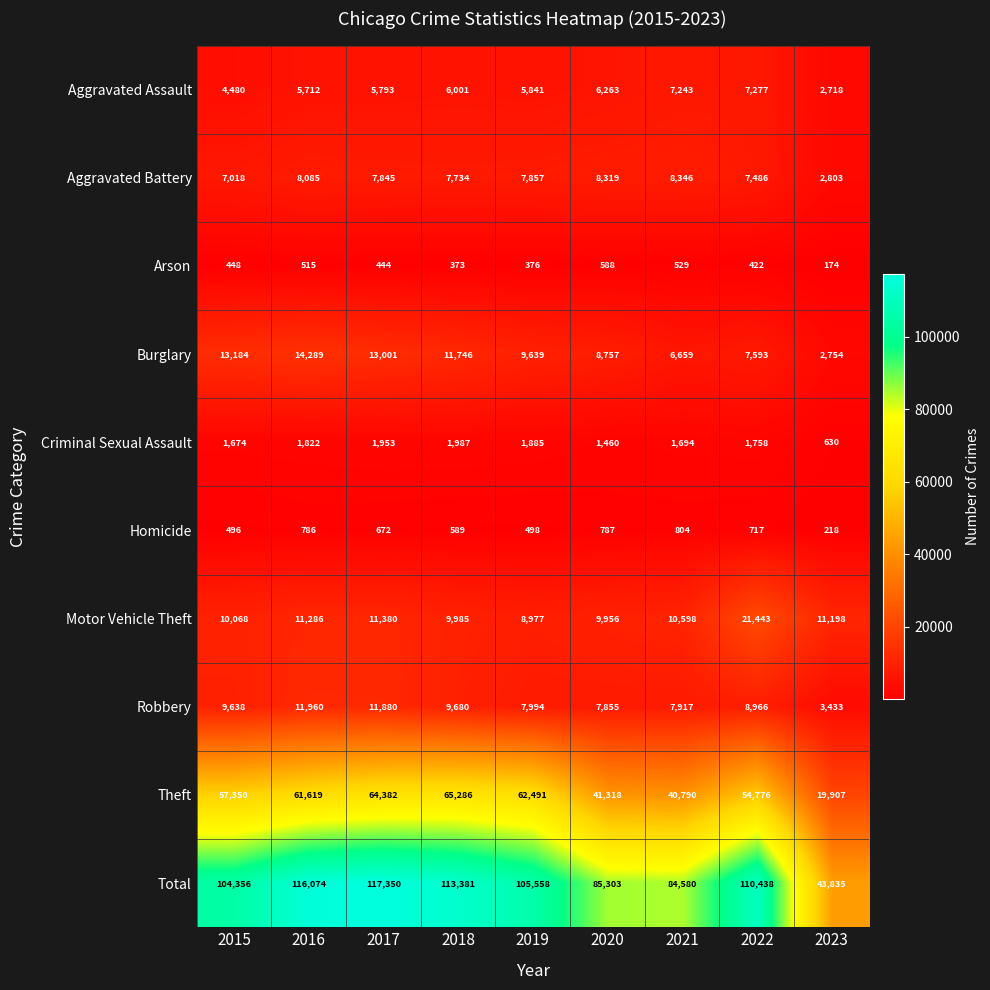

What is the difference between the Arson values at 2017 and 2020?

144